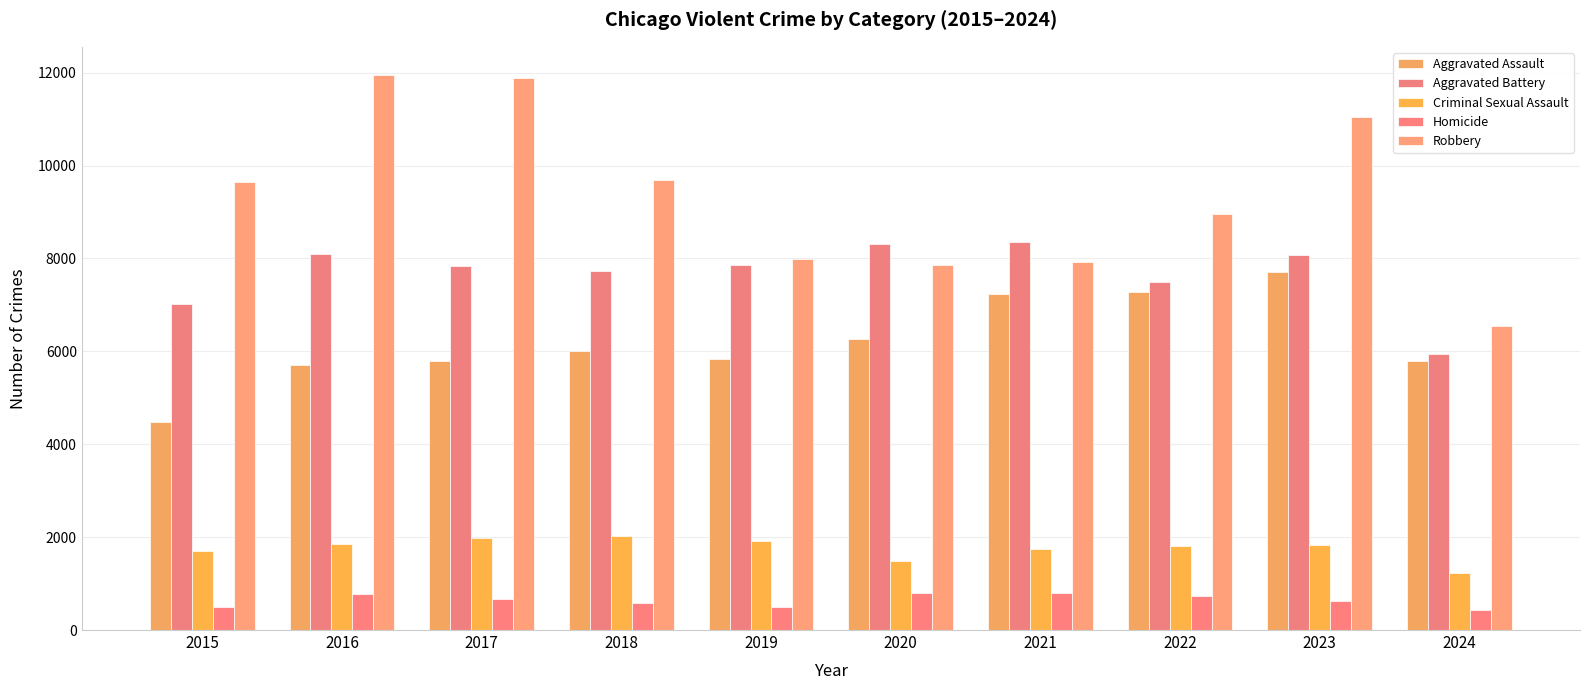

The value of Aggravated Battery at 2019 is 13497. True or false?

False